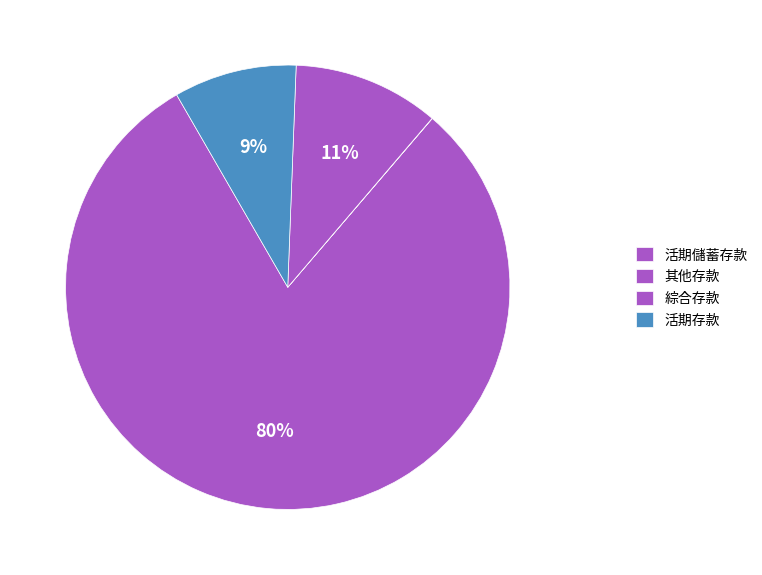

What percentage is NOT represented by 其他存款?

99.8%